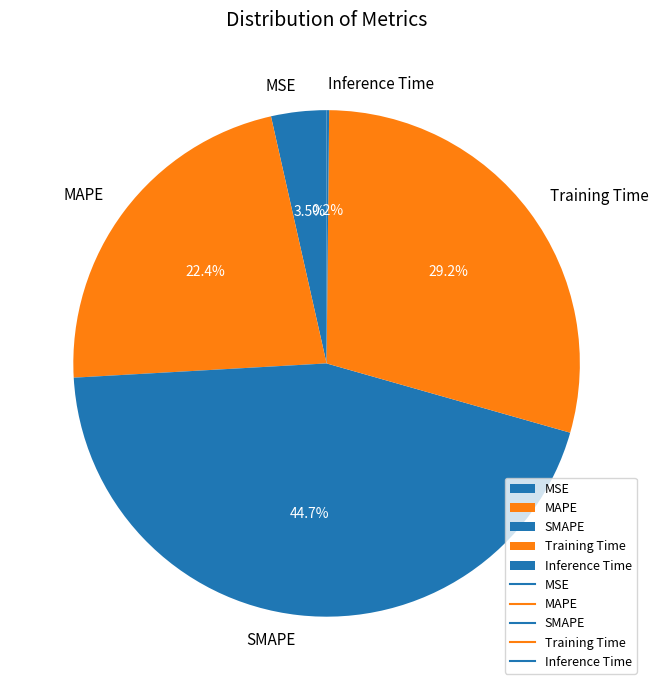

Which category has the biggest portion of the pie?

SMAPE